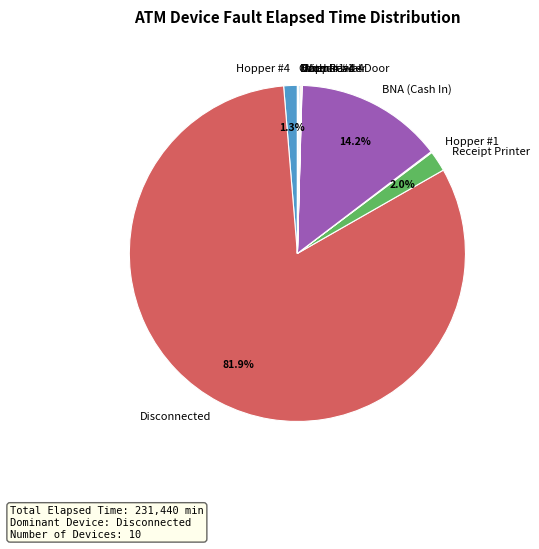

Is the sum of Hopper #4 and Receipt Printer greater than half?

No